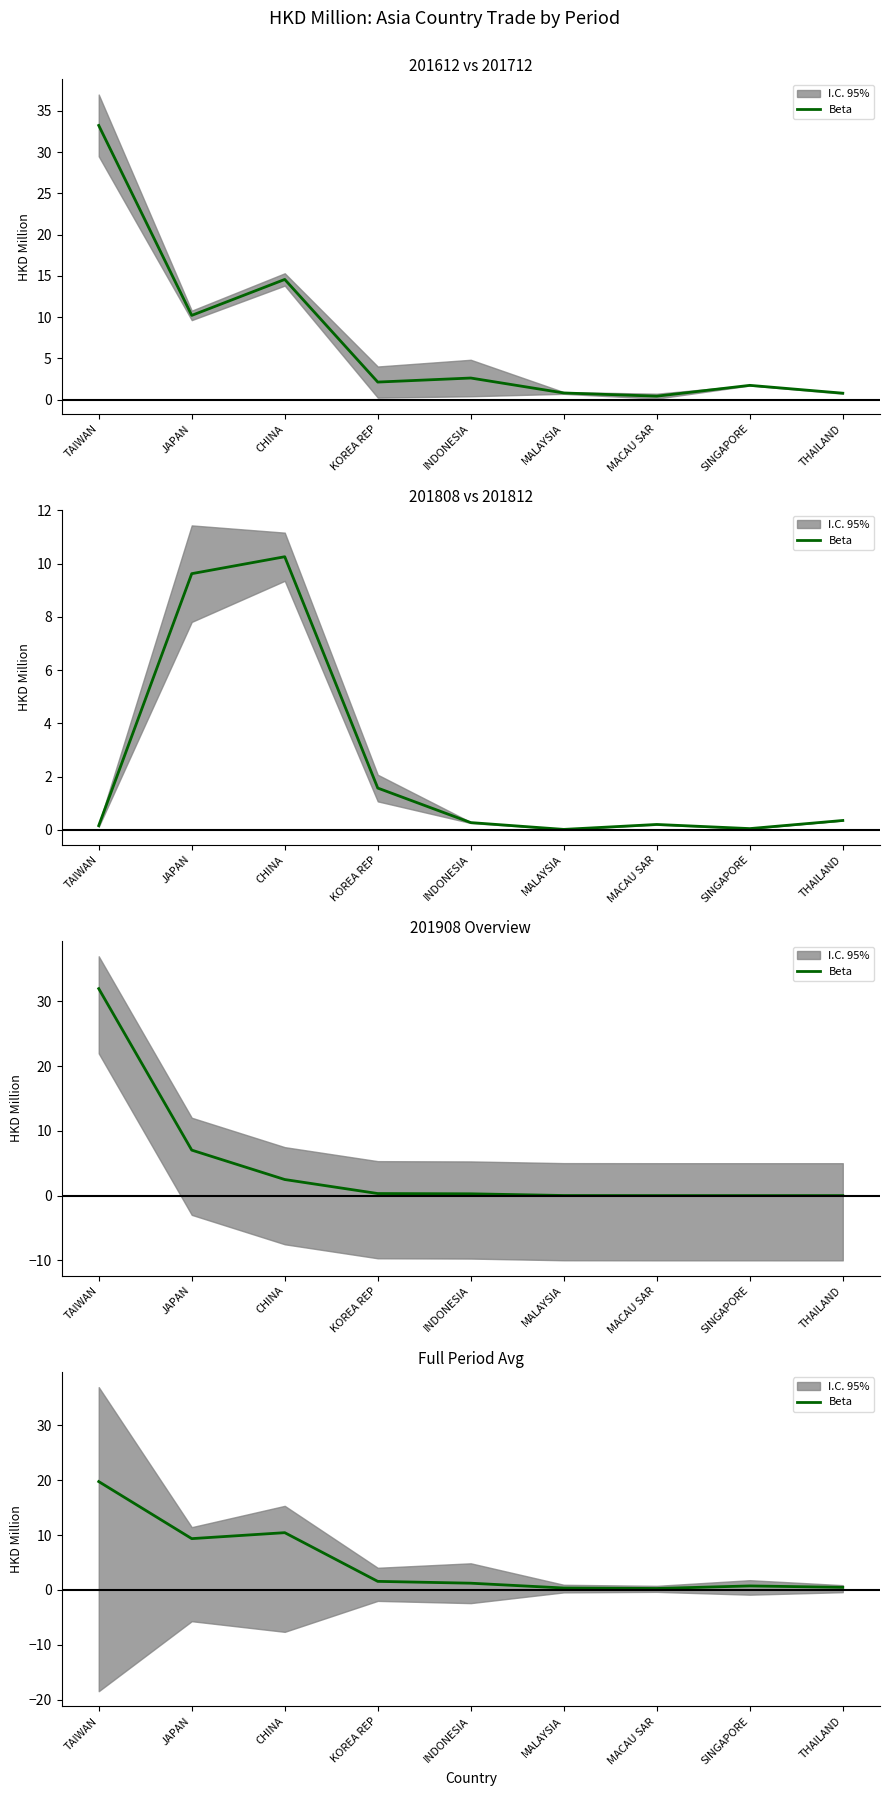

What is the sum of the values at SINGAPORE and CHINA?

11.1